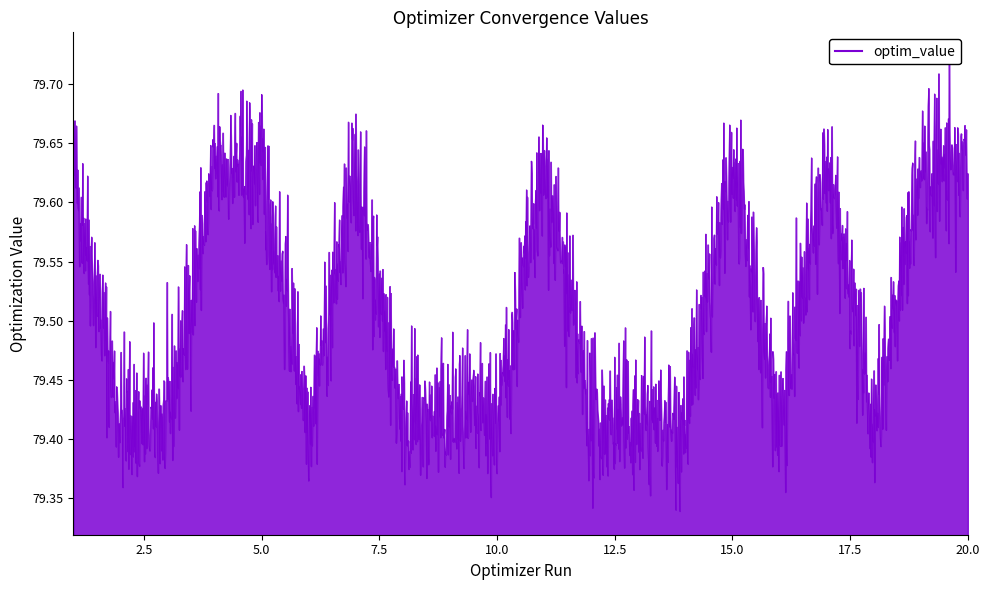

Which label corresponds to the largest value in the chart?

19